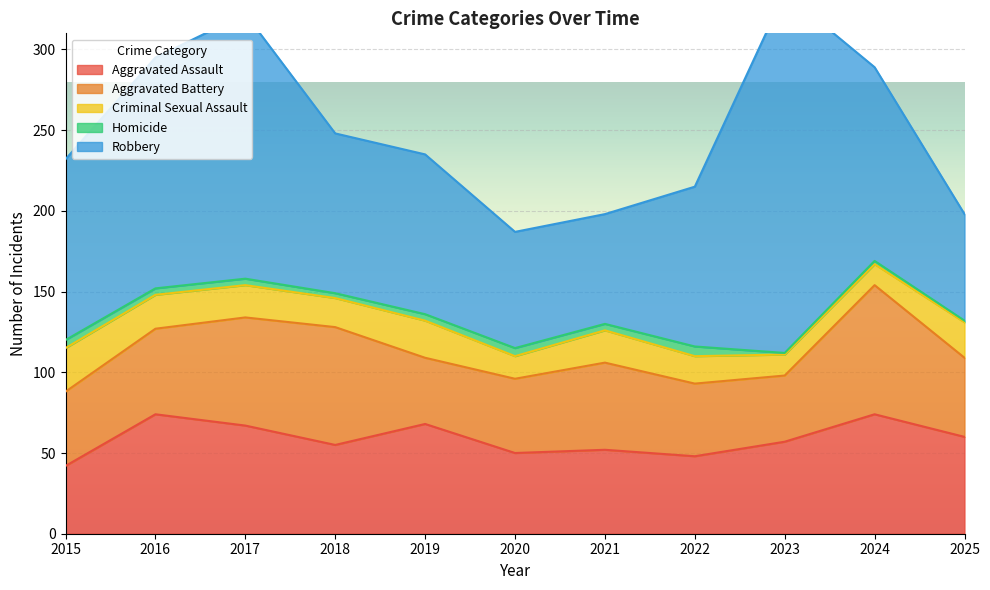

Reading left to right, transcribe all the data shown in this chart.

Aggravated Assault: 2015=42	2016=74	2017=67	2018=55	2019=68	2020=50	2021=52	2022=48	2023=57	2024=74	2025=60
Aggravated Battery: 2015=46	2016=53	2017=67	2018=73	2019=41	2020=46	2021=54	2022=45	2023=41	2024=80	2025=49
Criminal Sexual Assault: 2015=27	2016=21	2017=20	2018=18	2019=23	2020=14	2021=20	2022=17	2023=13	2024=13	2025=22
Homicide: 2015=5	2016=4	2017=4	2018=3	2019=4	2020=5	2021=4	2022=6	2023=1	2024=2	2025=1
Robbery: 2015=112	2016=143	2017=164	2018=99	2019=99	2020=72	2021=68	2022=99	2023=223	2024=120	2025=66